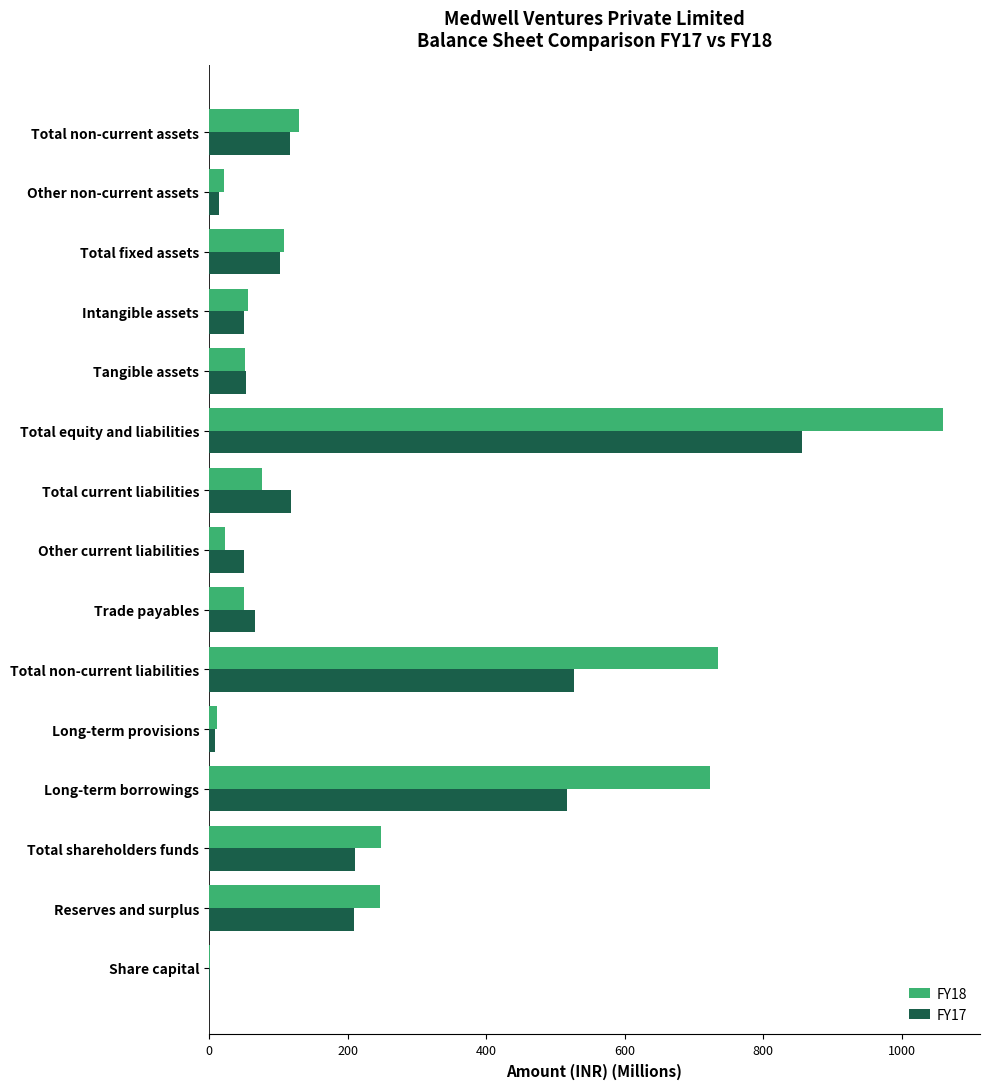

Which series has the widest spread of values?

FY18